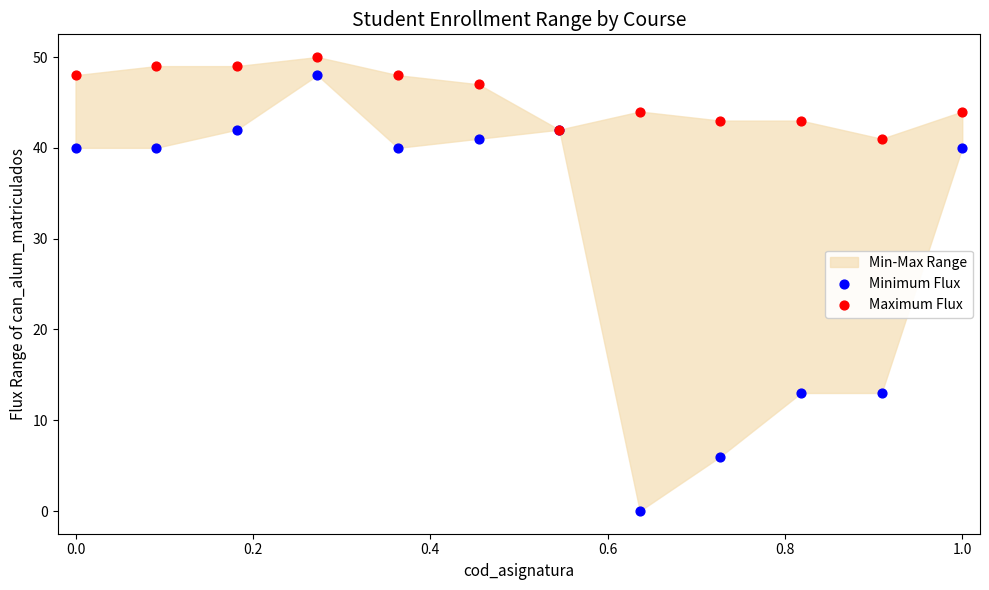

Which series has the widest spread of Y values?

Minimum Flux